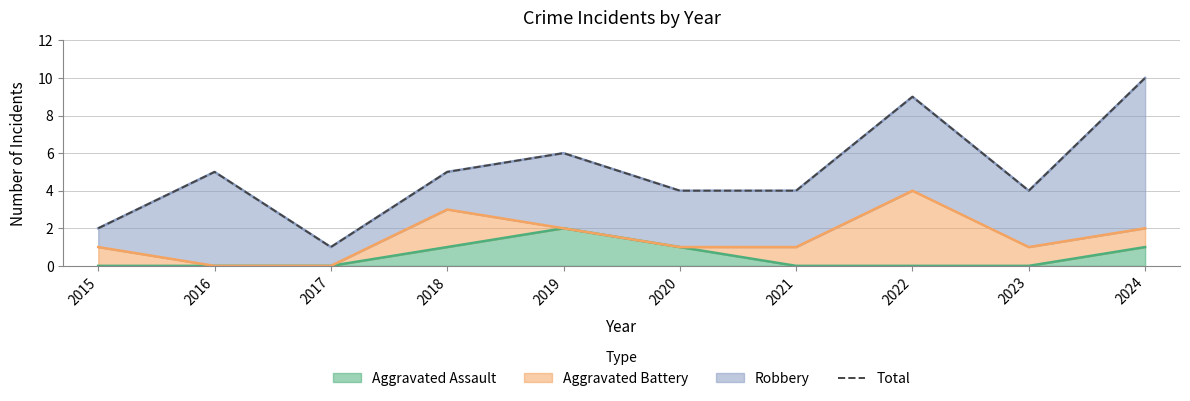

What is the difference between the values at 2024 and 2017?

9